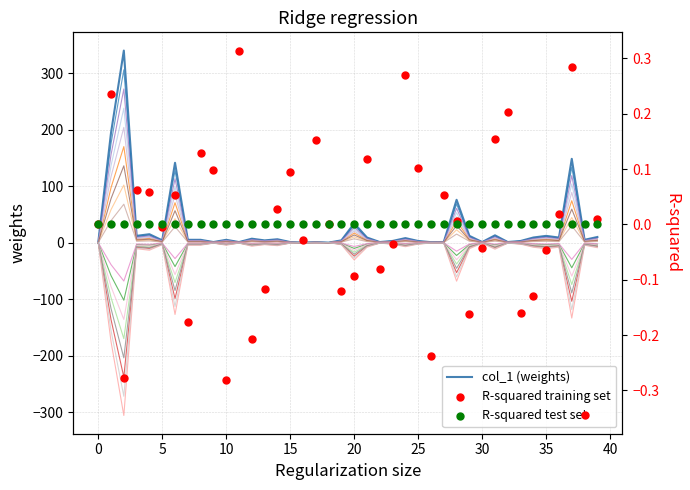

What is the total value across all series at 26?

0.6